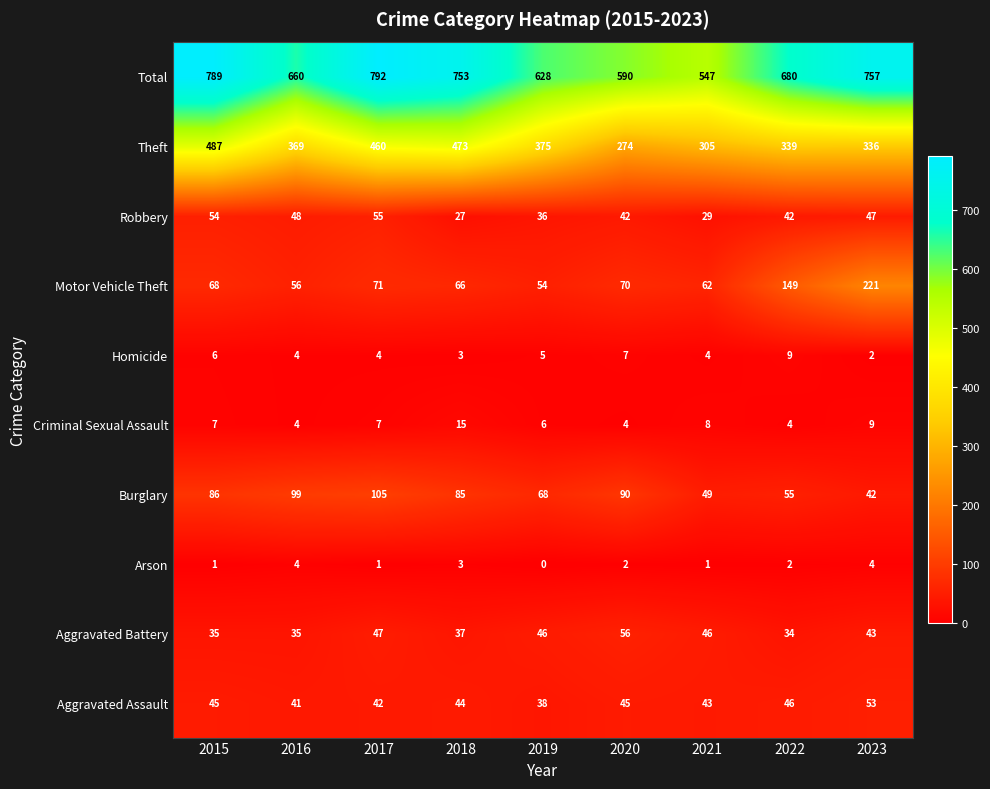

List the labels in order of Total value, largest first.

2017, 2015, 2023, 2018, 2022, 2016, 2019, 2020, 2021